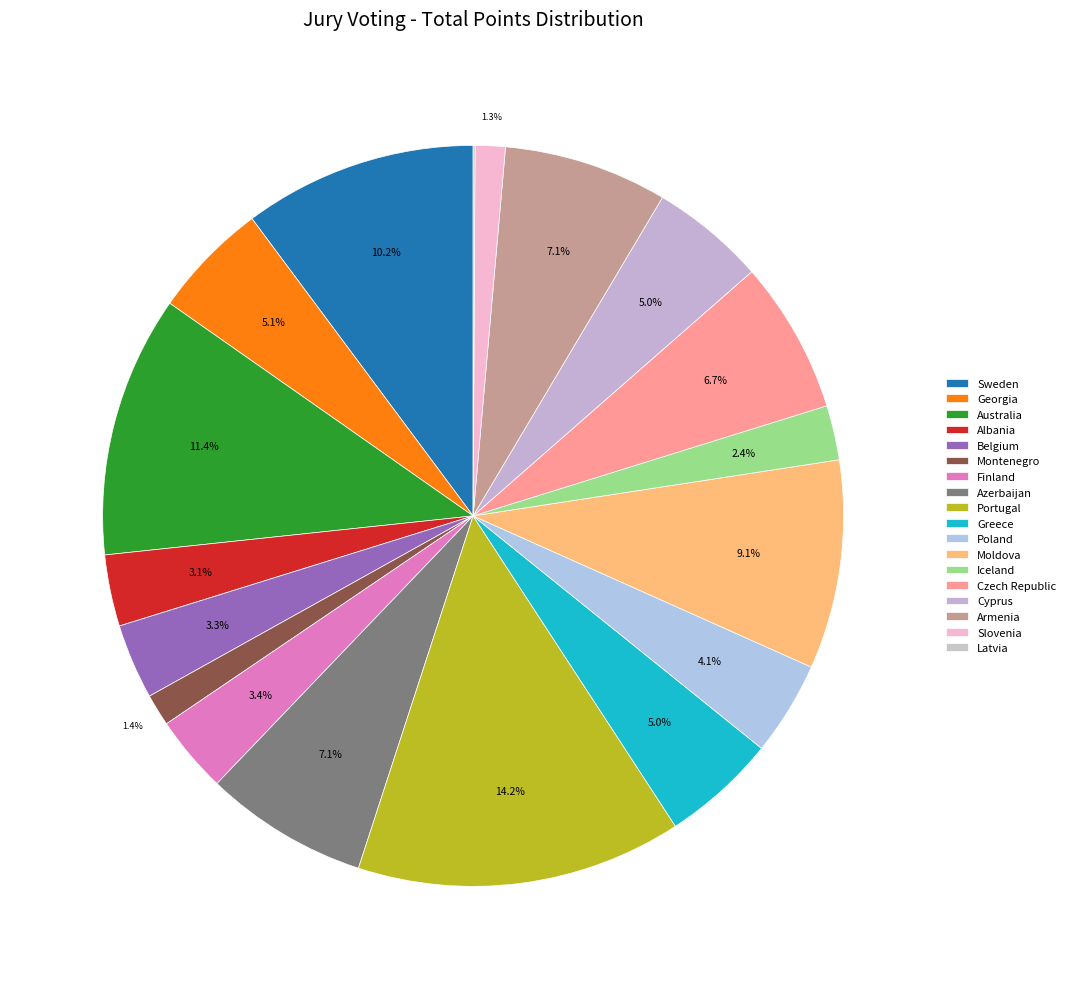

To the nearest percent, what is the combined percentage of Iceland and Poland?

6%